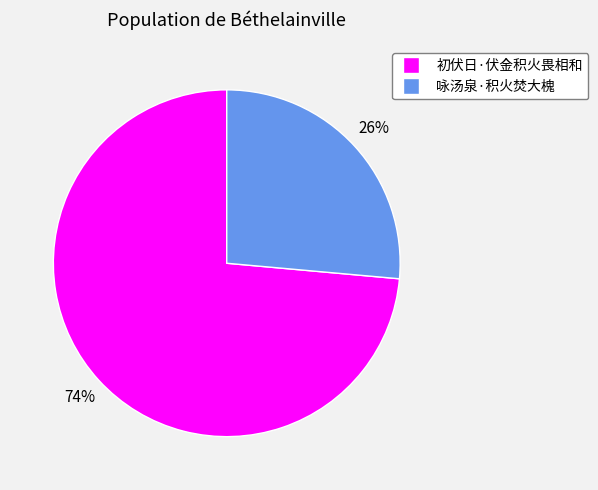

Which slice is the smallest?

咏汤泉·积火焚大槐